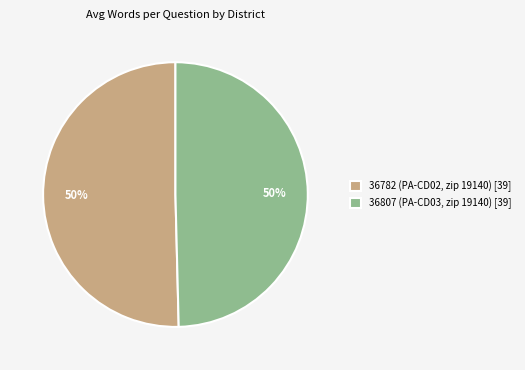

Approximately how many times larger is the value at 36807 (PA-CD03, zip 19140) [39] compared to 36782 (PA-CD02, zip 19140) [39]?

1.0